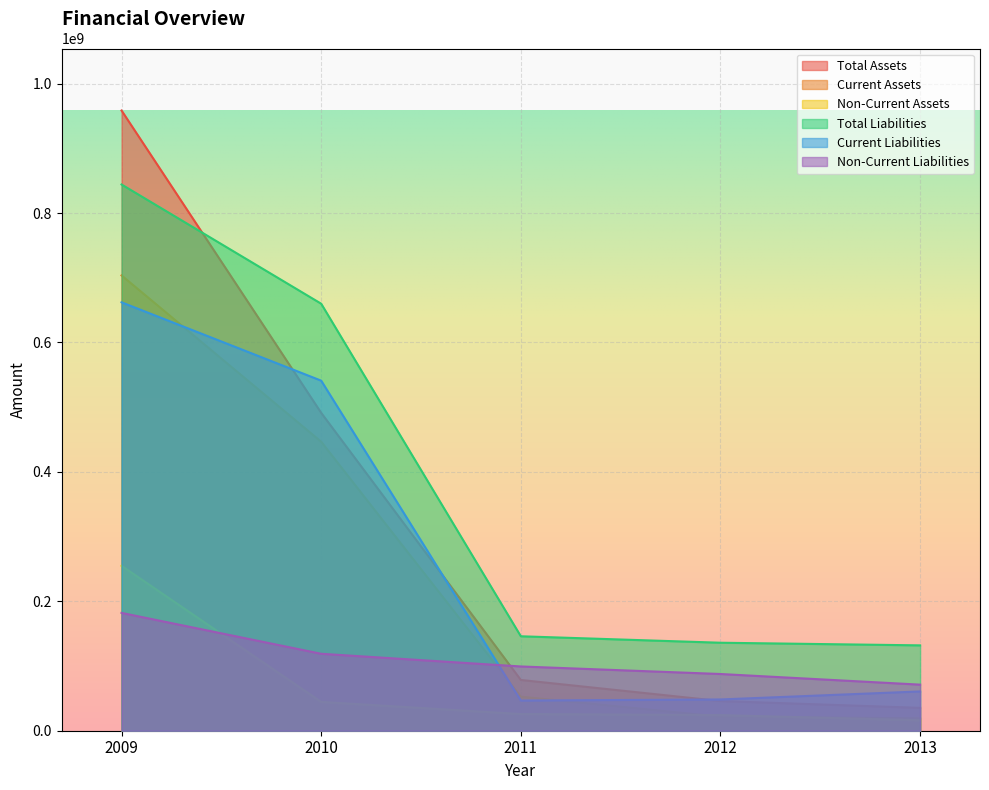

At which label does Current Assets reach its peak?

2009